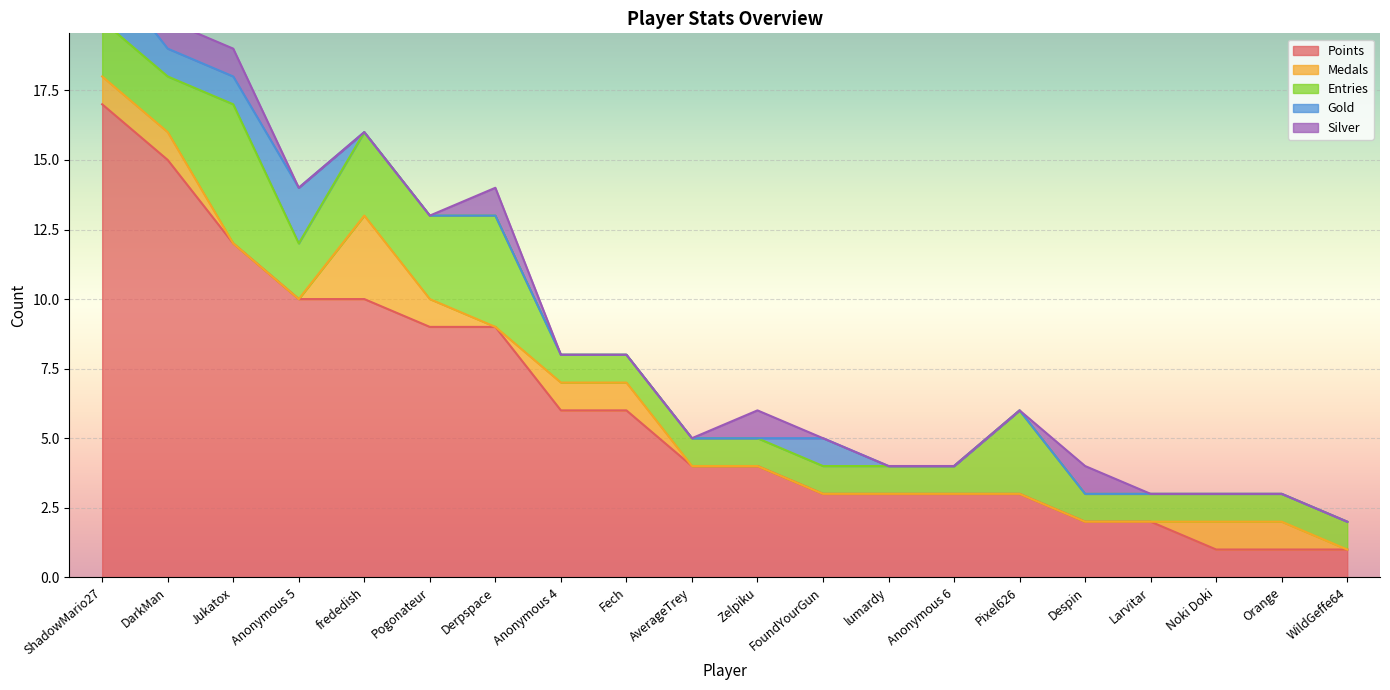

Which series has the largest range (max minus min)?

Points